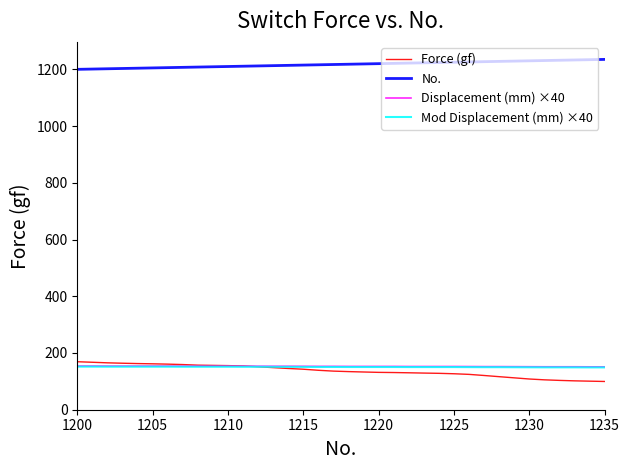

What is the highest value of the No. series?

1235.0